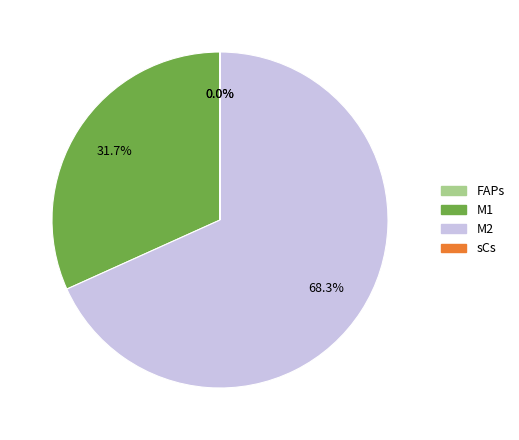

To the nearest percent, what is the combined percentage of M1 and M2?

100%